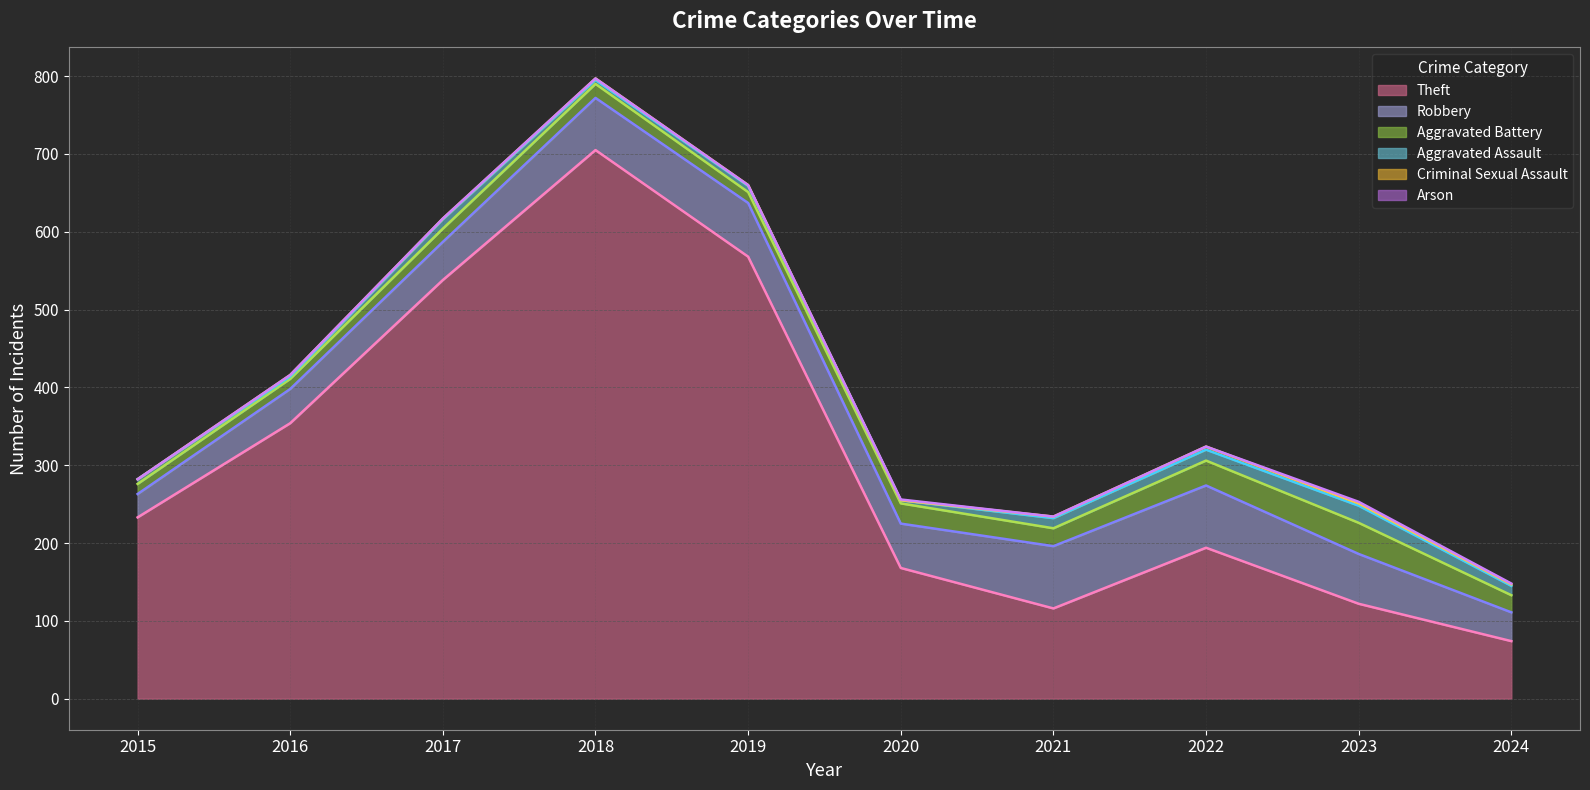

At which category is the sum across all series the highest?

2018